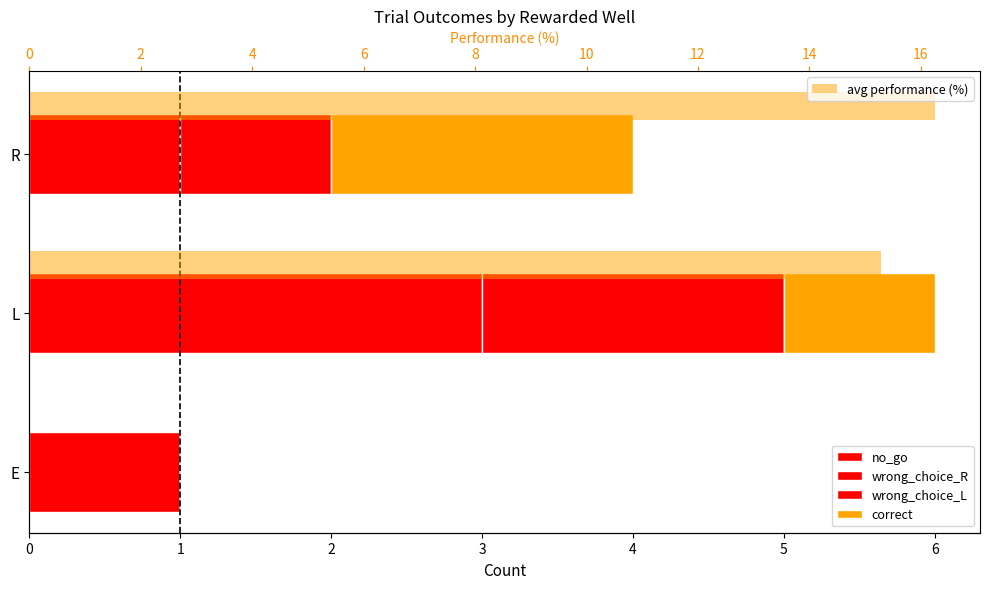

How many wrong_choice_L values are between 0 and 1?

3